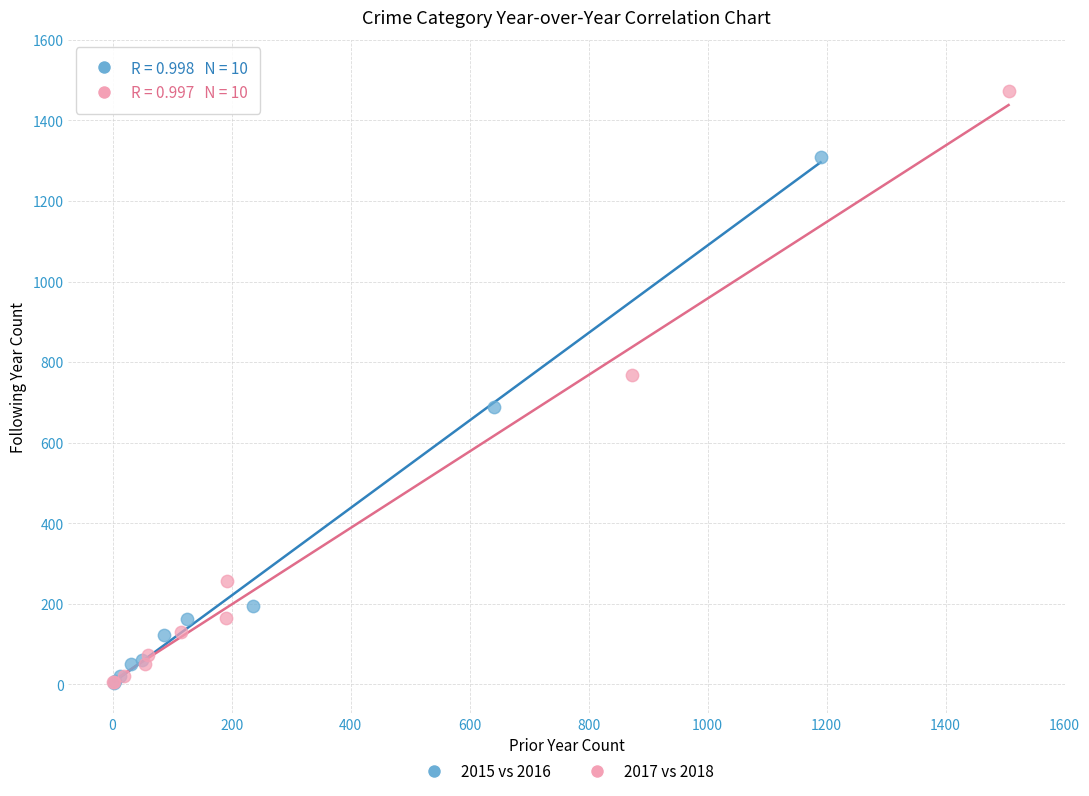

Which series reaches the maximum Y coordinate?

2017 vs 2018